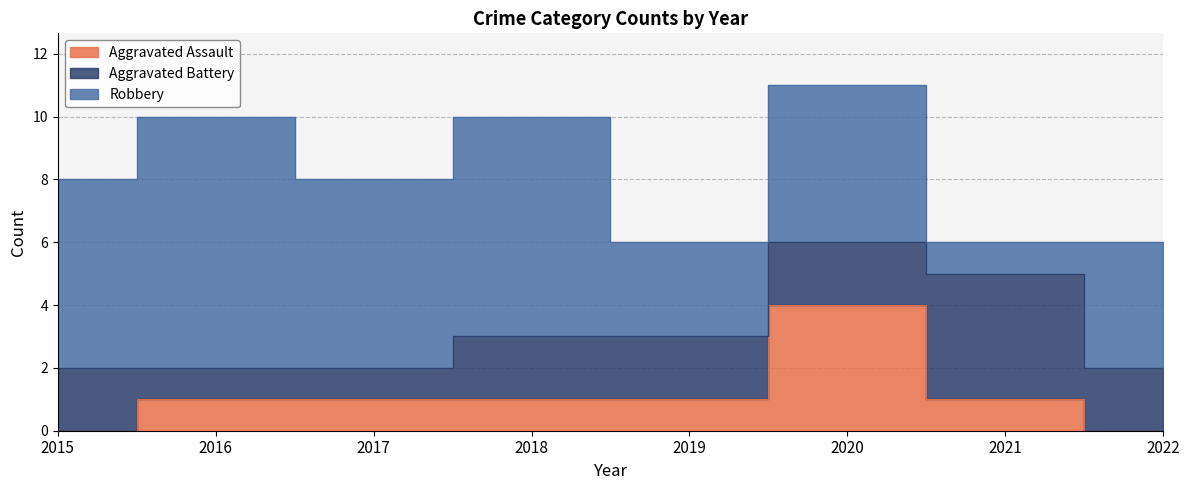

Which series changed the most between 2020 and 2021?

Robbery